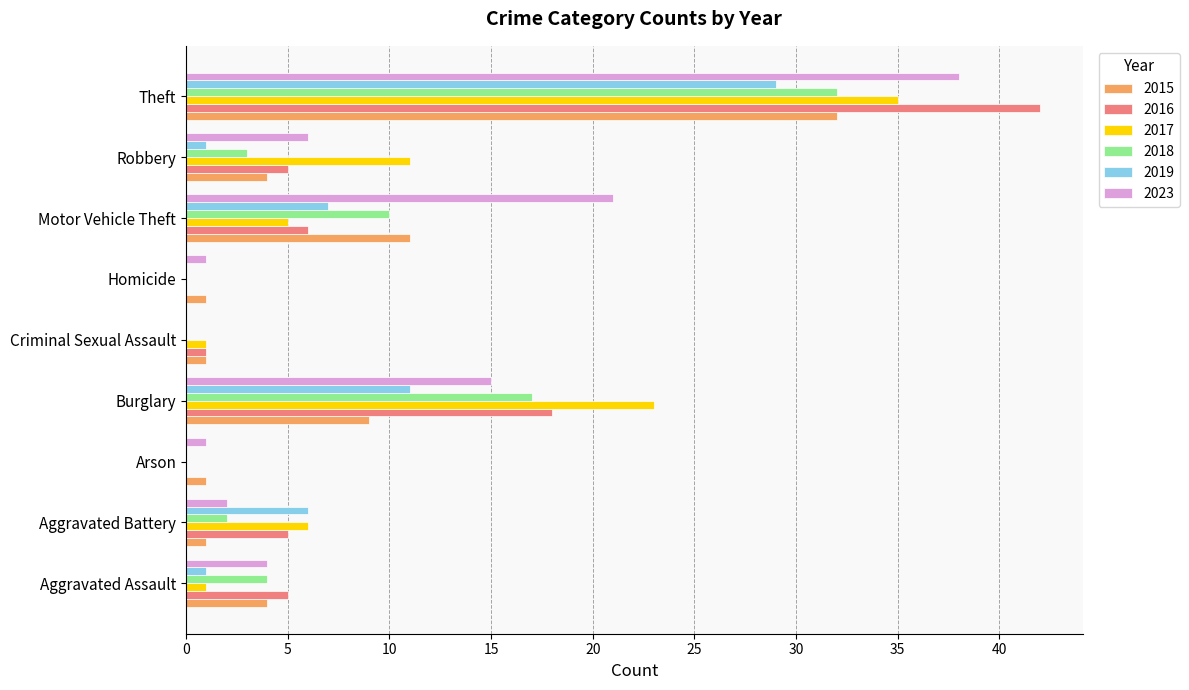

What is the maximum value for 2016?

42